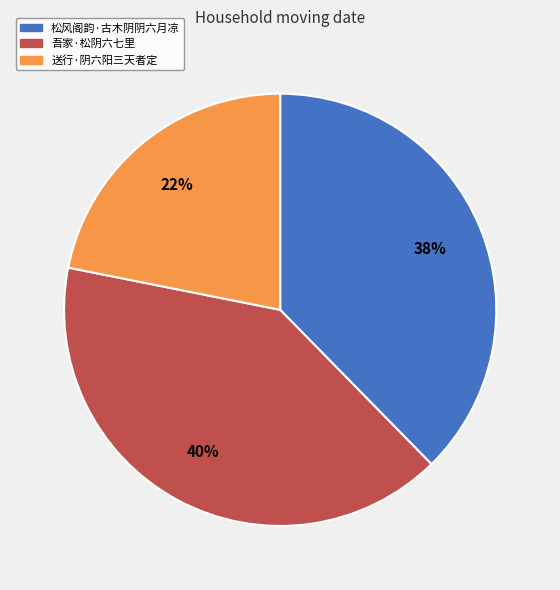

Rank the categories by value from lowest to highest.

送行·阴六阳三天者定, 松风阁韵·古木阴阴六月凉, 吾家·松阴六七里